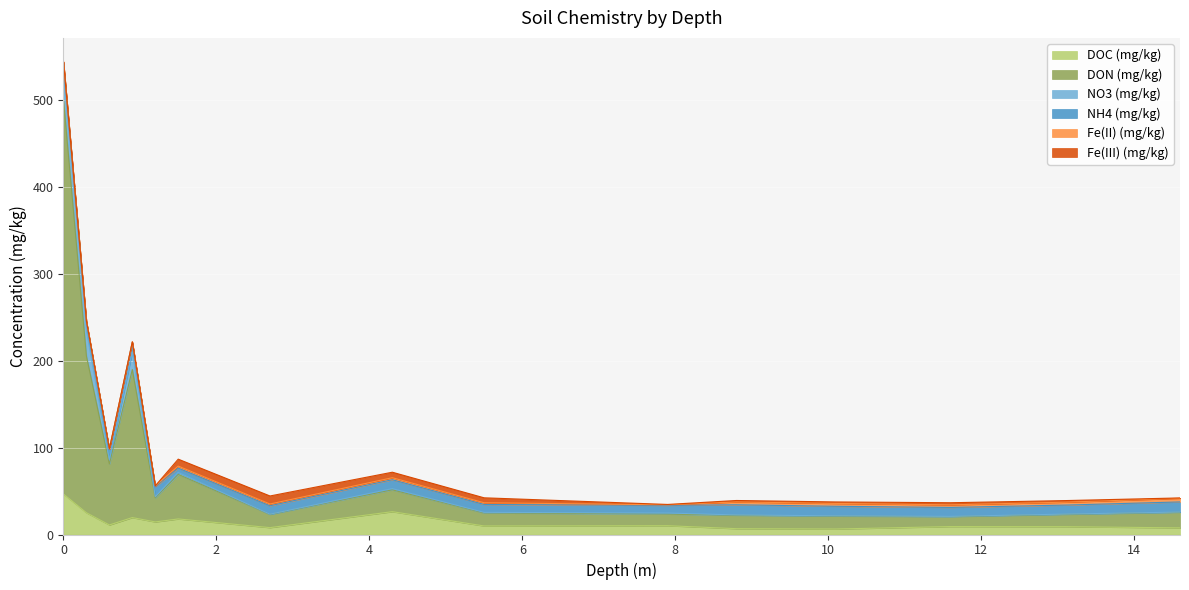

What are all the series names shown in the legend?

DOC (mg/kg), DON (mg/kg), NO3 (mg/kg), NH4 (mg/kg), Fe(II) (mg/kg), Fe(III) (mg/kg)